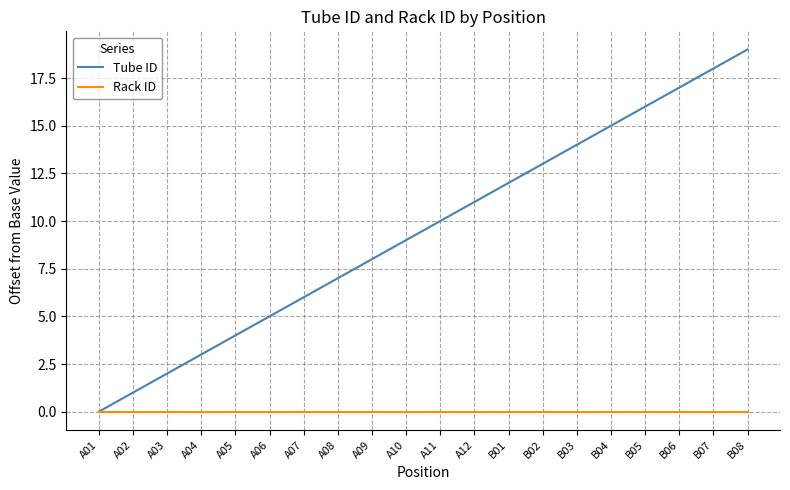

Between A05 and A09, which series saw the biggest shift?

Tube ID